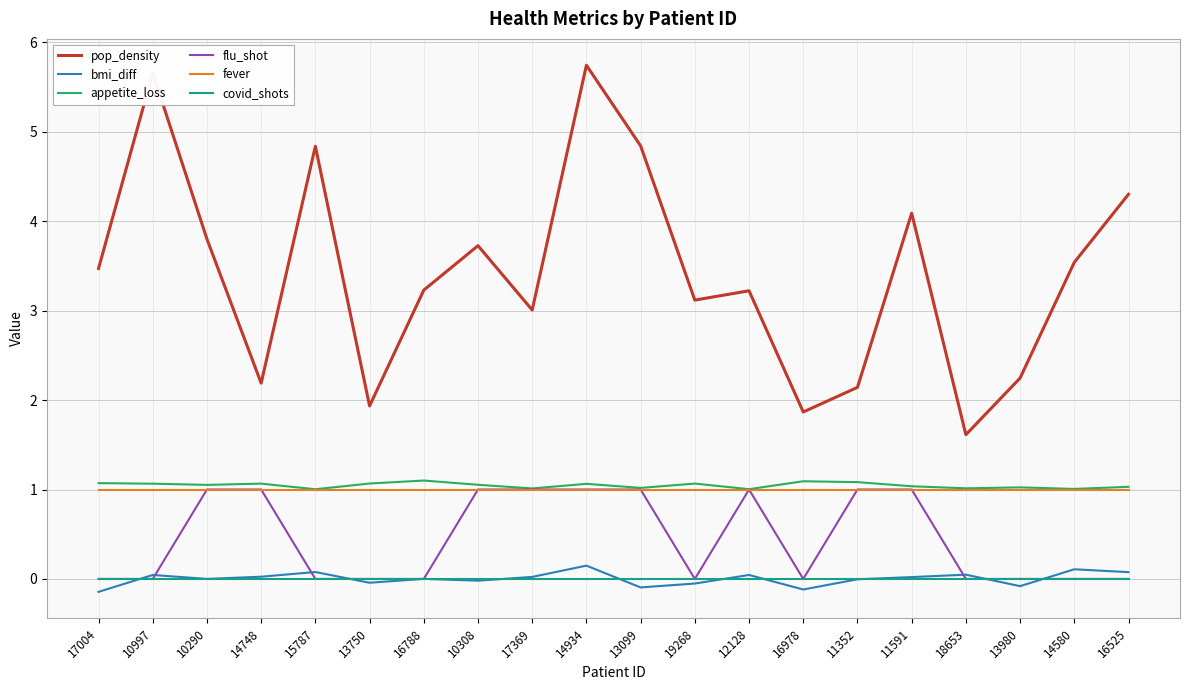

The value of flu_shot at 10308 is 1.0. True or false?

True